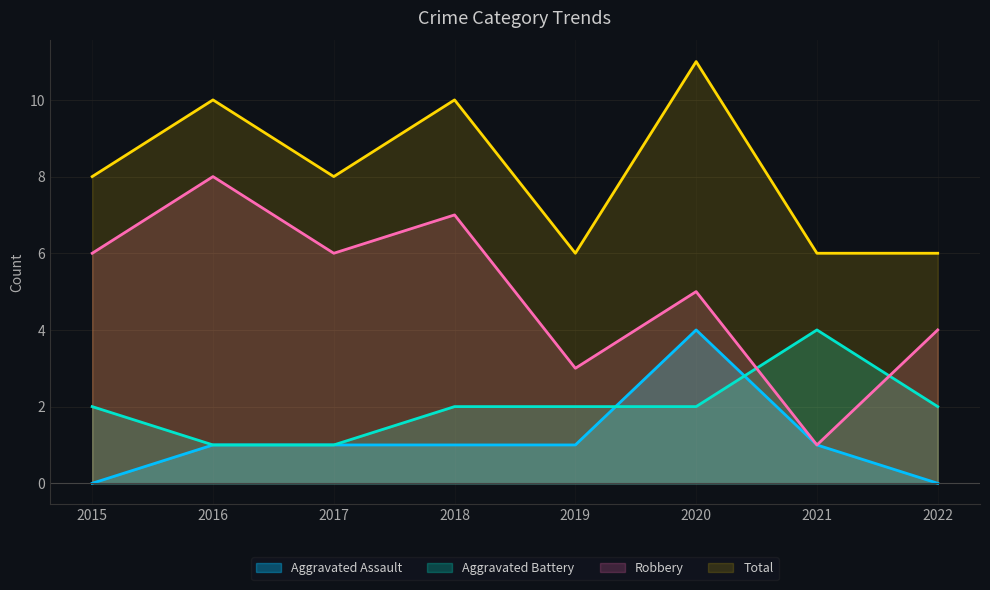

Reading left to right, list all the values displayed in this chart.

Aggravated Assault: 0	1	1	1	1	4	1	0
Aggravated Battery: 2	1	1	2	2	2	4	2
Robbery: 6	8	6	7	3	5	1	4
Total: 8	10	8	10	6	11	6	6